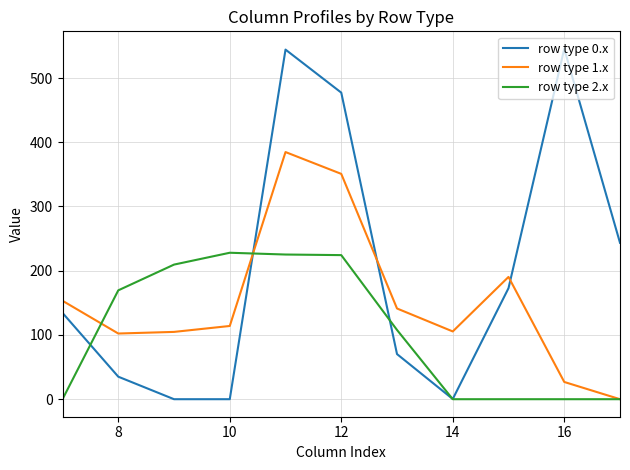

Which series has the widest spread of values?

row type 0.x